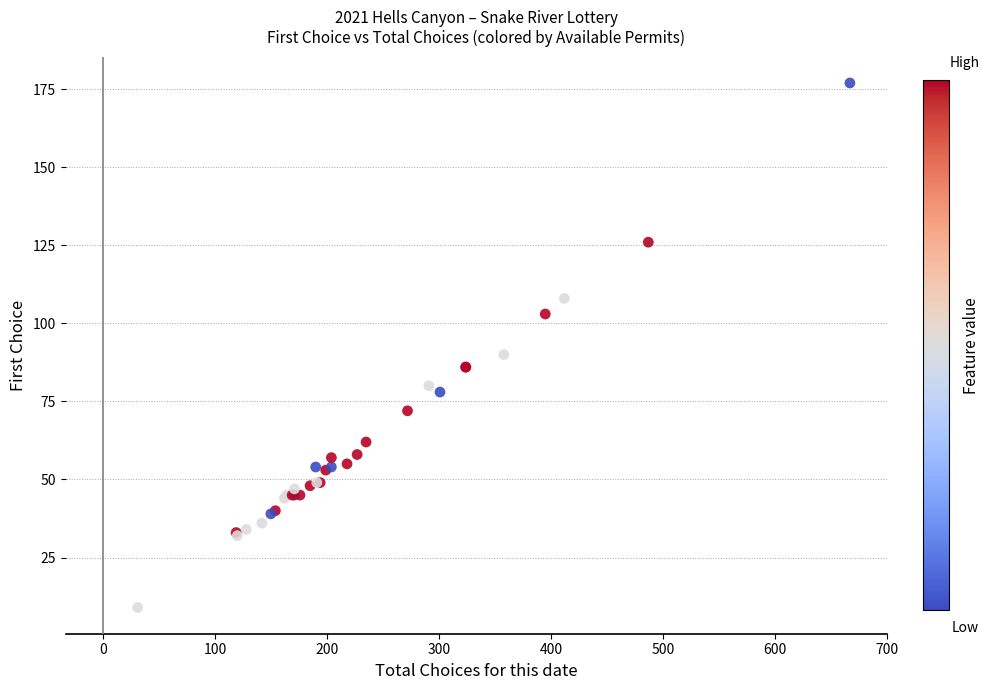

What Y value in the scatter plot is closest to 93?

90